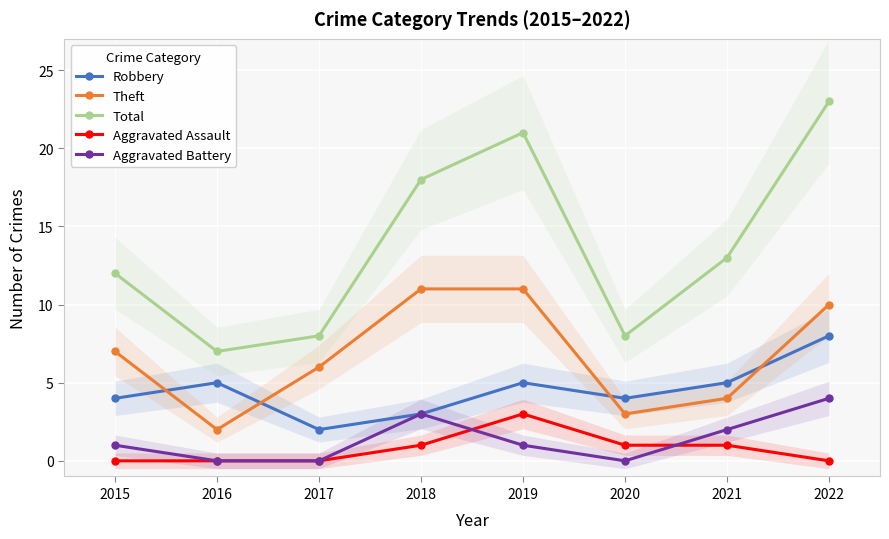

True or false: Robbery has a value of 4 at 2020.

True